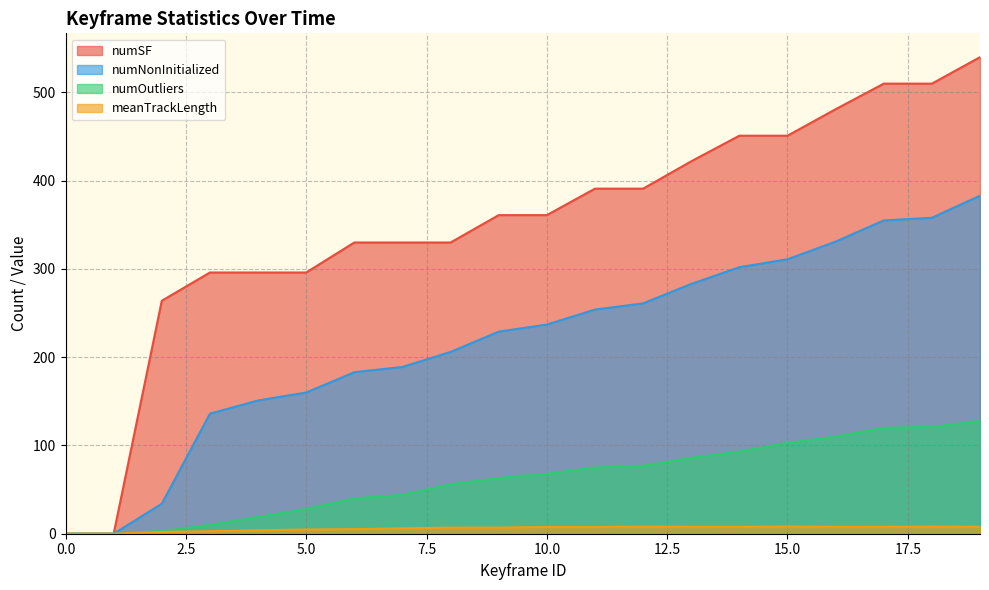

At which label does numSF first exceed 361?

11